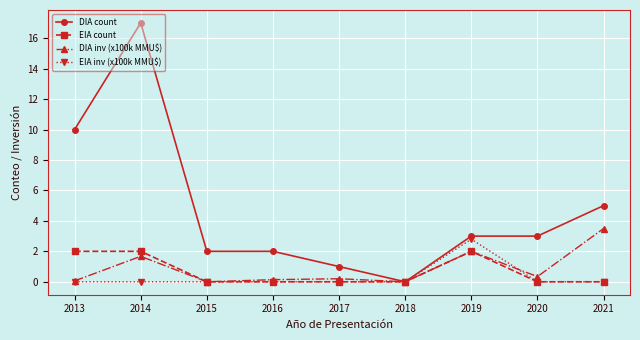

Does the chart have visible grid lines?

Yes